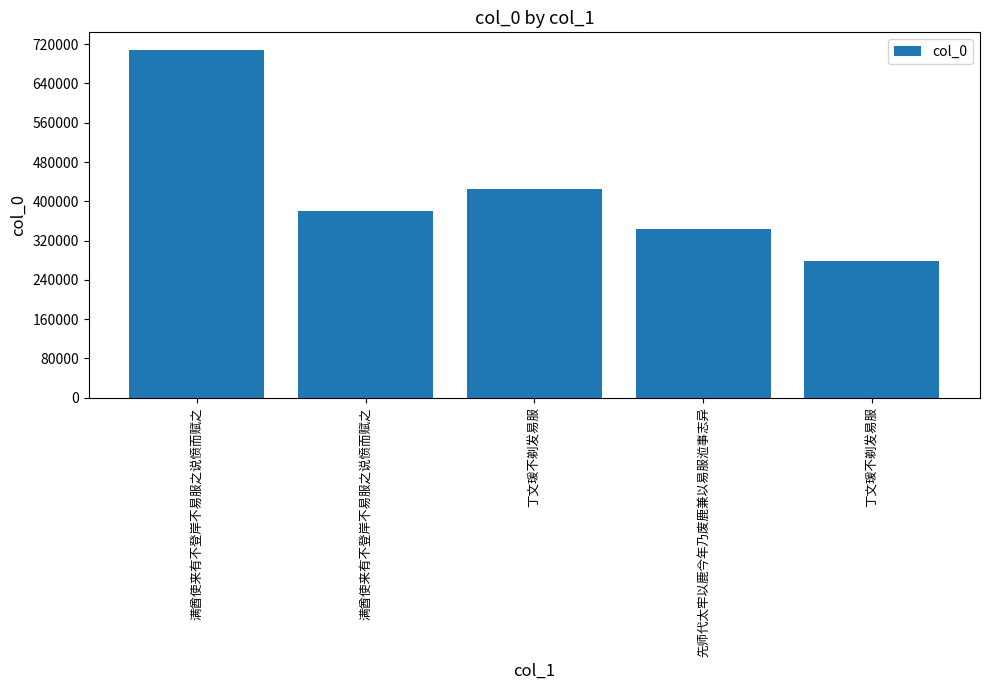

How many bars are there in total?

5